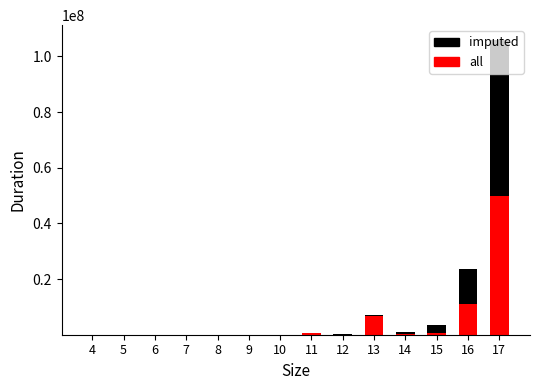

What is the sum of all all values?

69019114.0